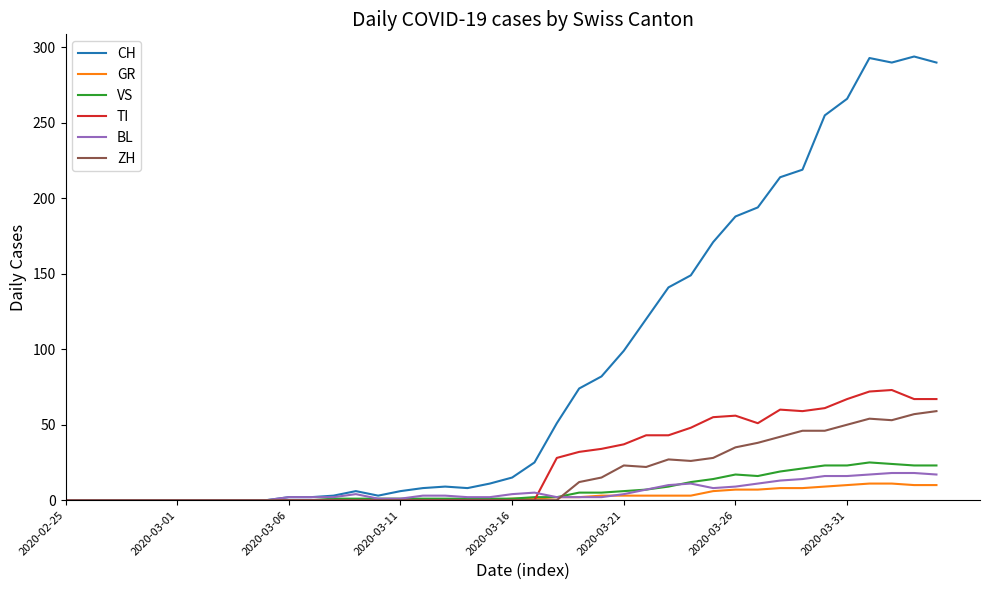

Which series has the largest total across all categories?

CH